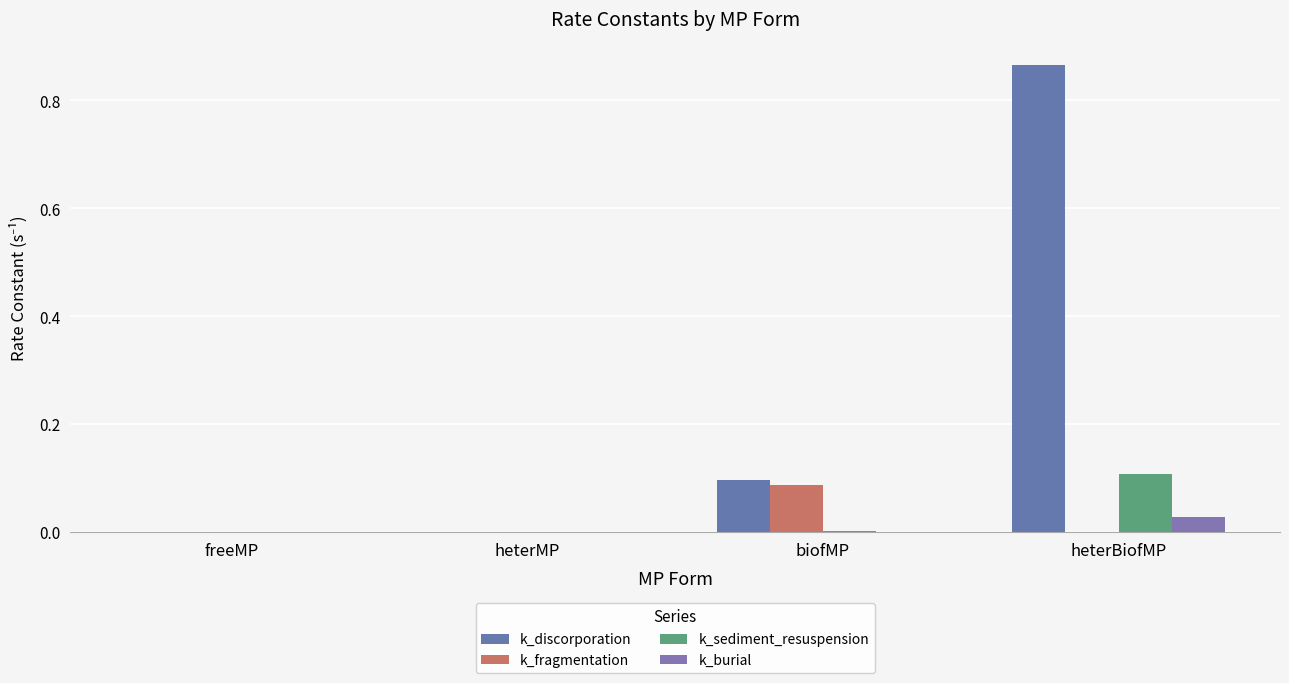

What is the sum of all k_discorporation values?

1.0